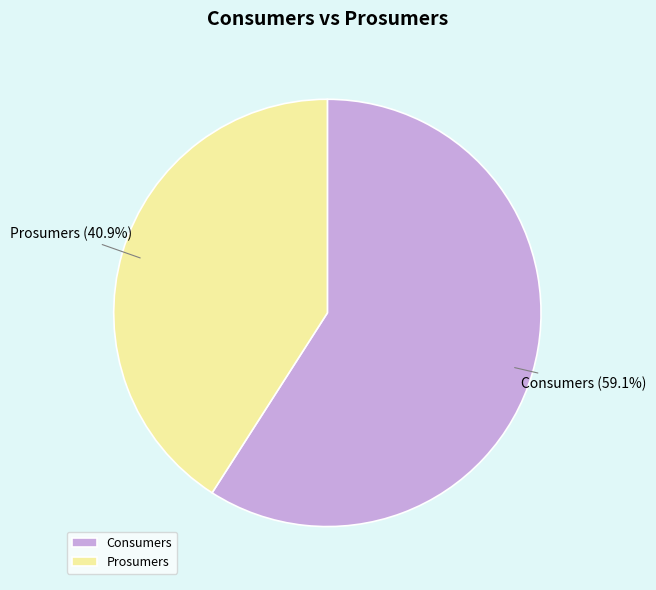

Does Consumers account for over 50% of the chart?

Yes